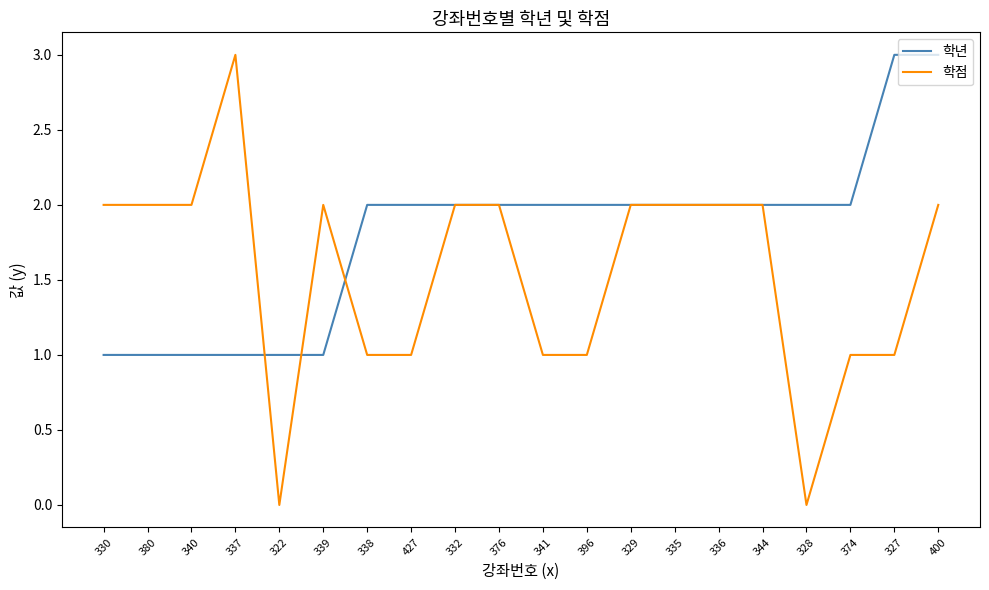

At which category is the sum across all series the highest?

400